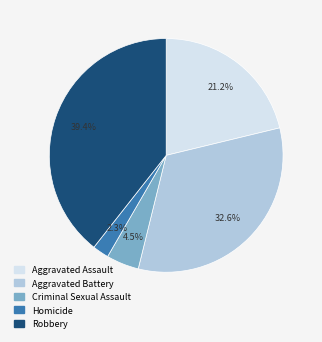

Do Robbery and Aggravated Assault together represent more than half of the pie?

Yes